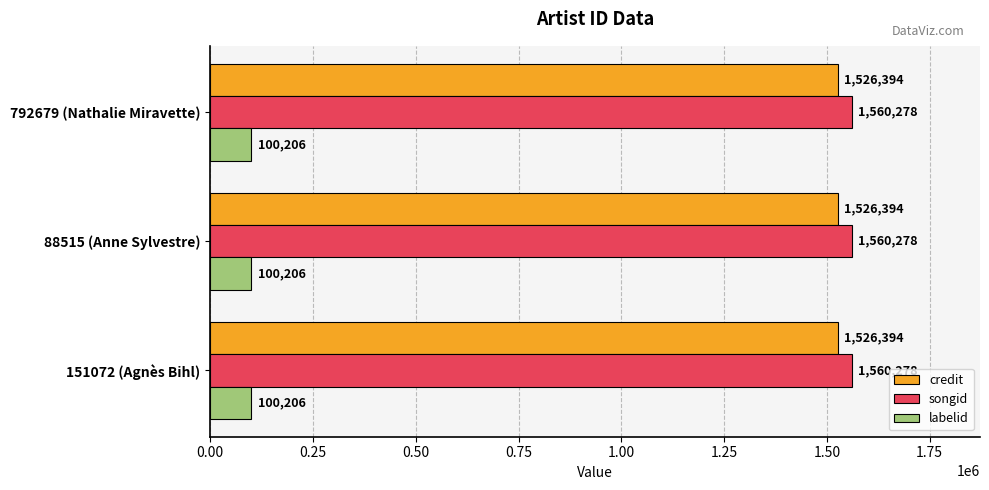

List the series in order of their peak value, lowest first.

labelid, credit, songid